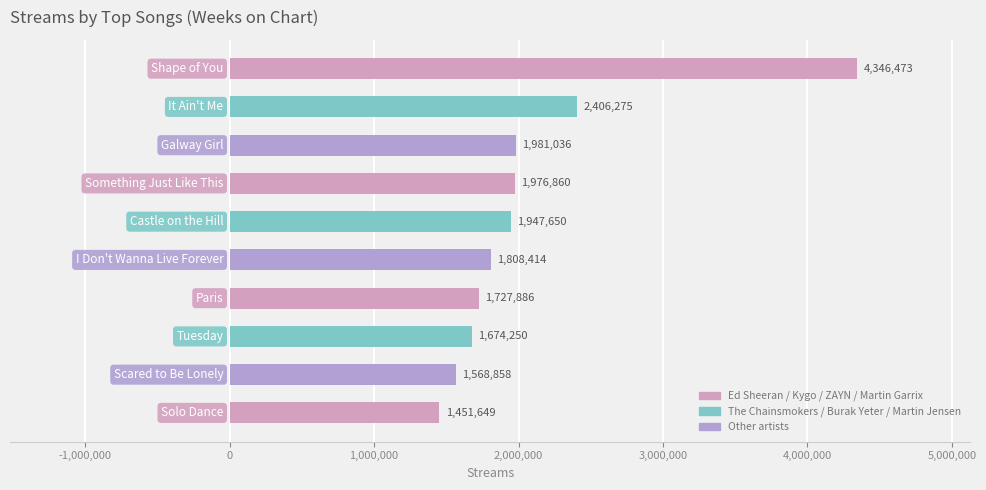

What is the value of the 8th bar from the top?

1674250